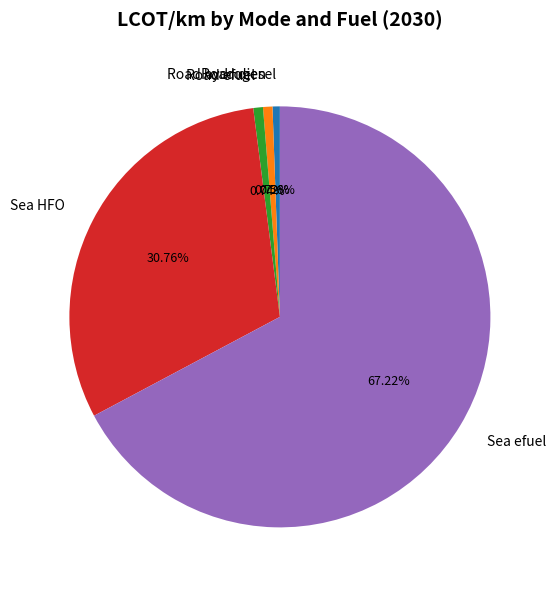

Combined, do Sea efuel and Road hydrogen account for over 50%?

Yes